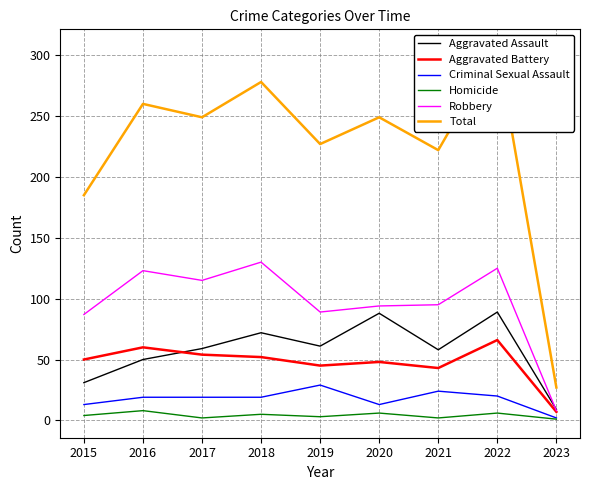

Which series has the largest total across all categories?

Total